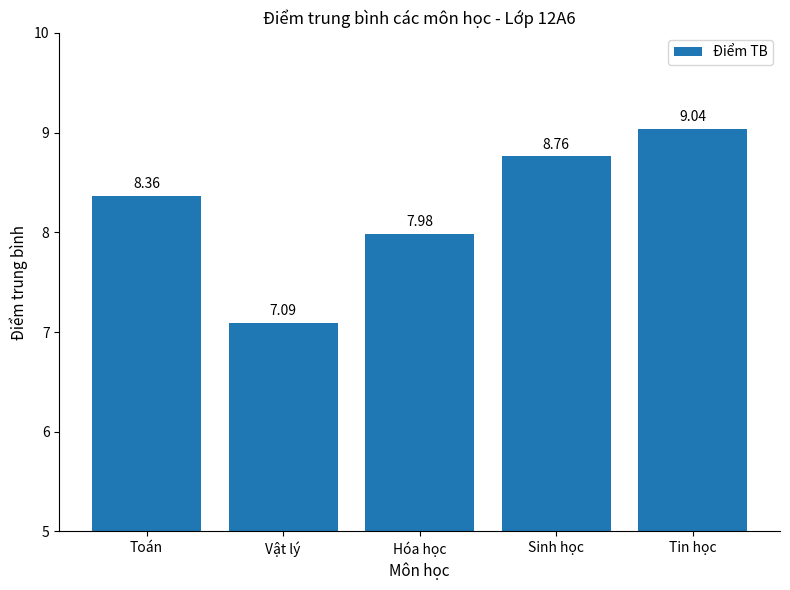

Rank the categories by value from highest to lowest.

Tin học, Sinh học, Toán, Hóa học, Vật lý